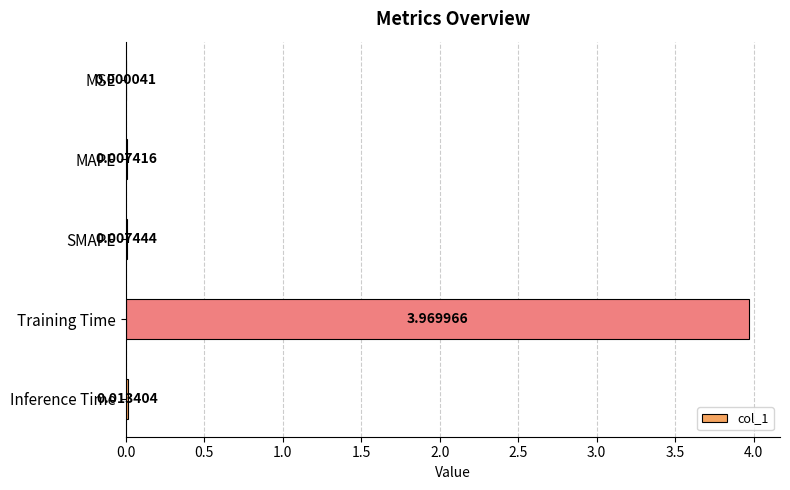

At which category does the chart reach its peak across all series?

Training Time